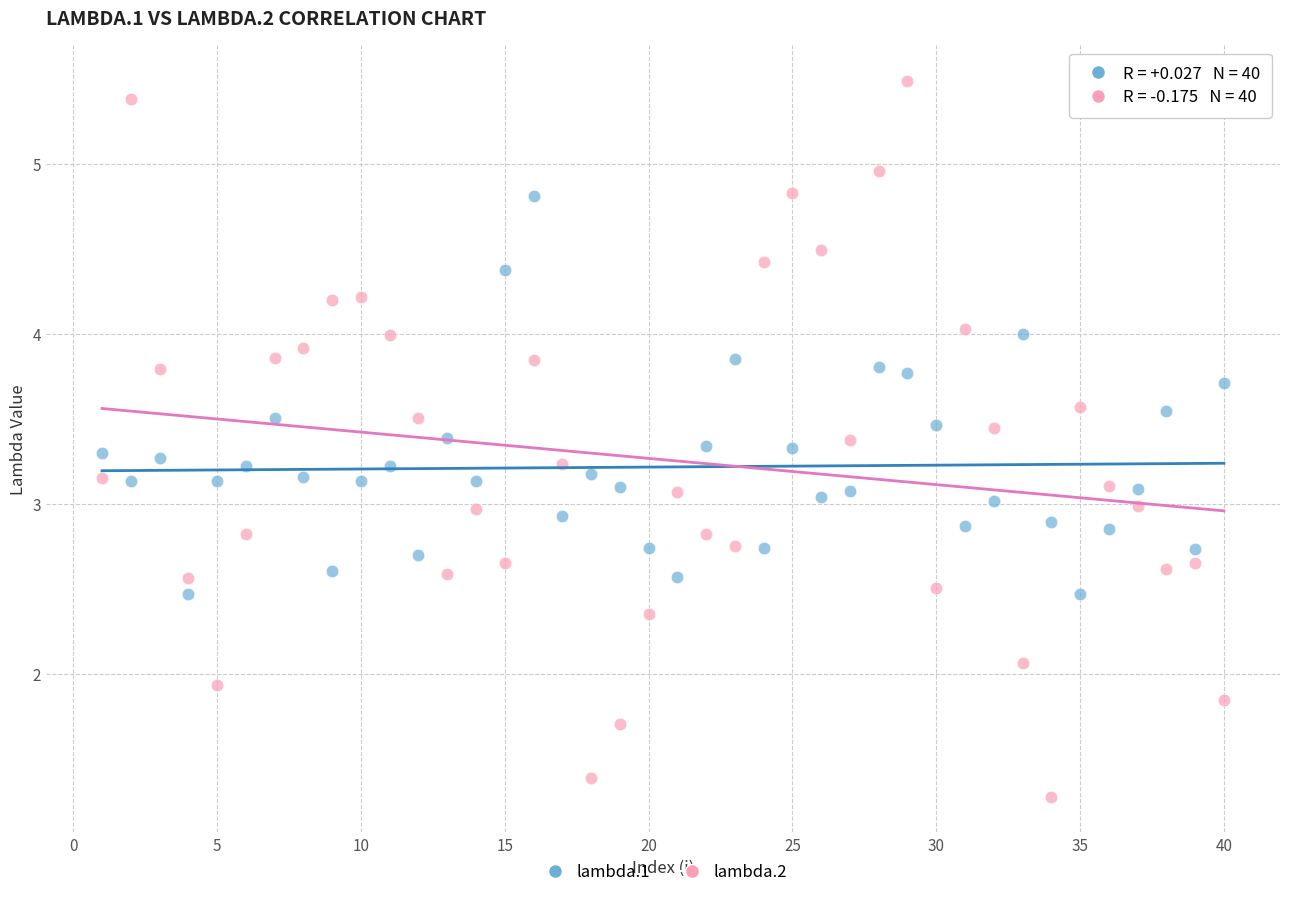

What is the X range (max minus min) for the scatter plot?

39.0